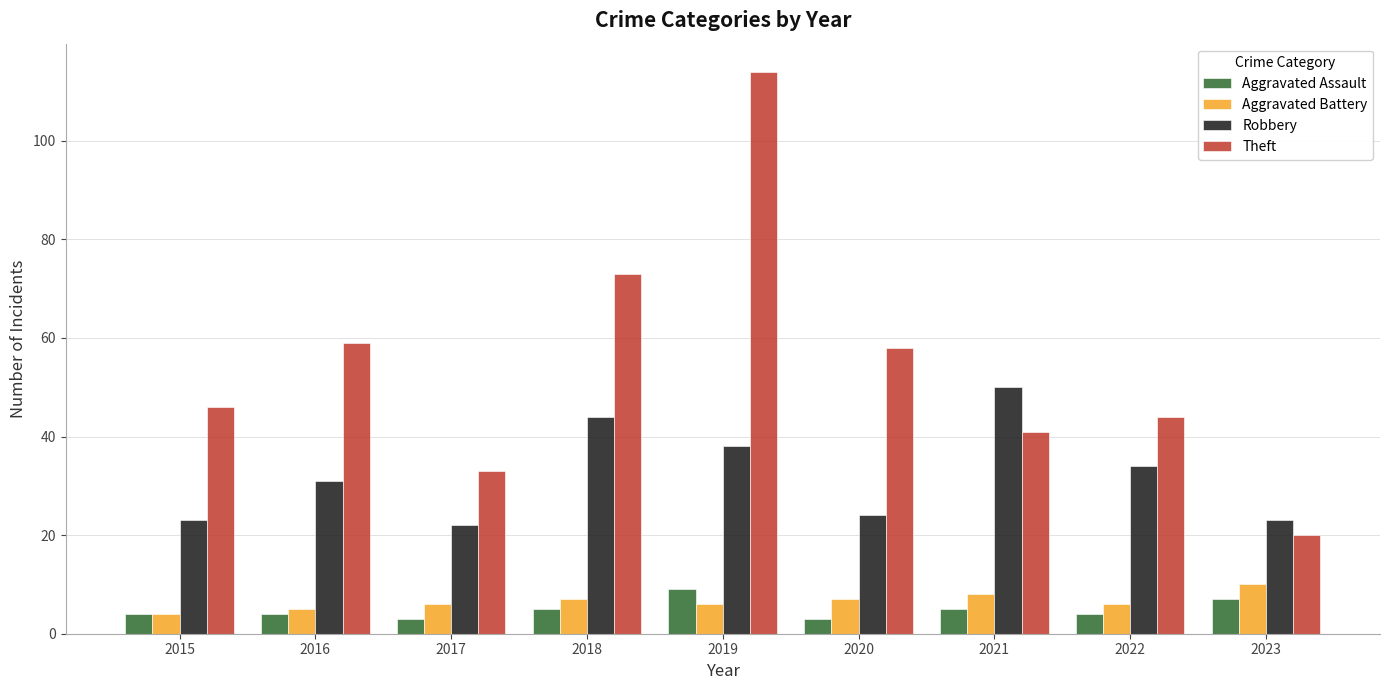

True or false: Aggravated Assault has a value of 15 at 2019.

False